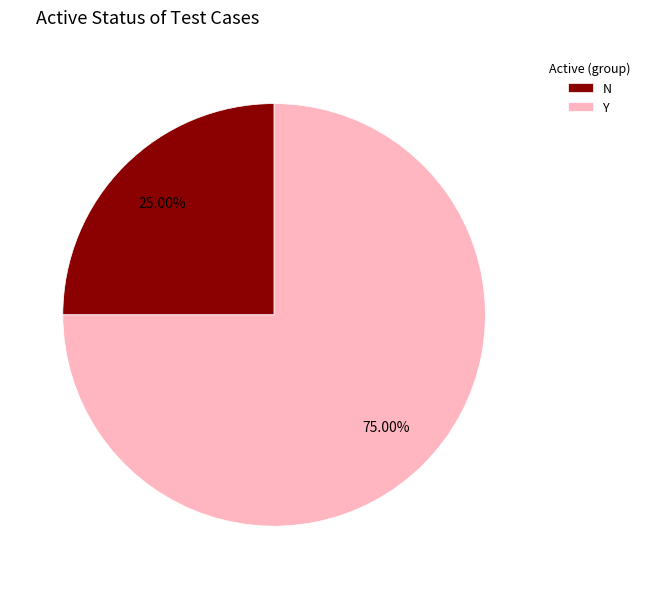

How many segments does this pie chart have?

2